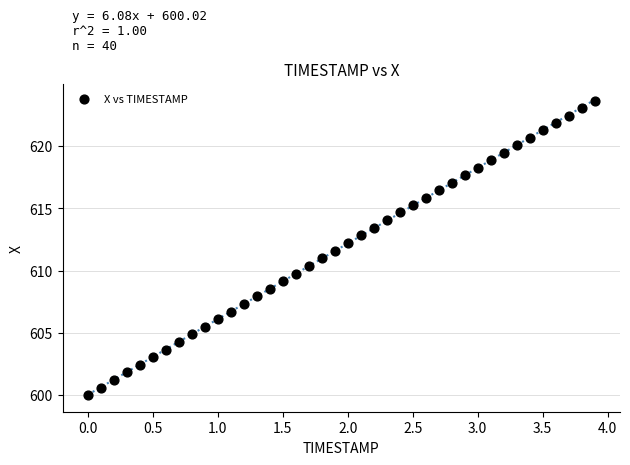

What is the range of Y values (max minus min)?

23.6